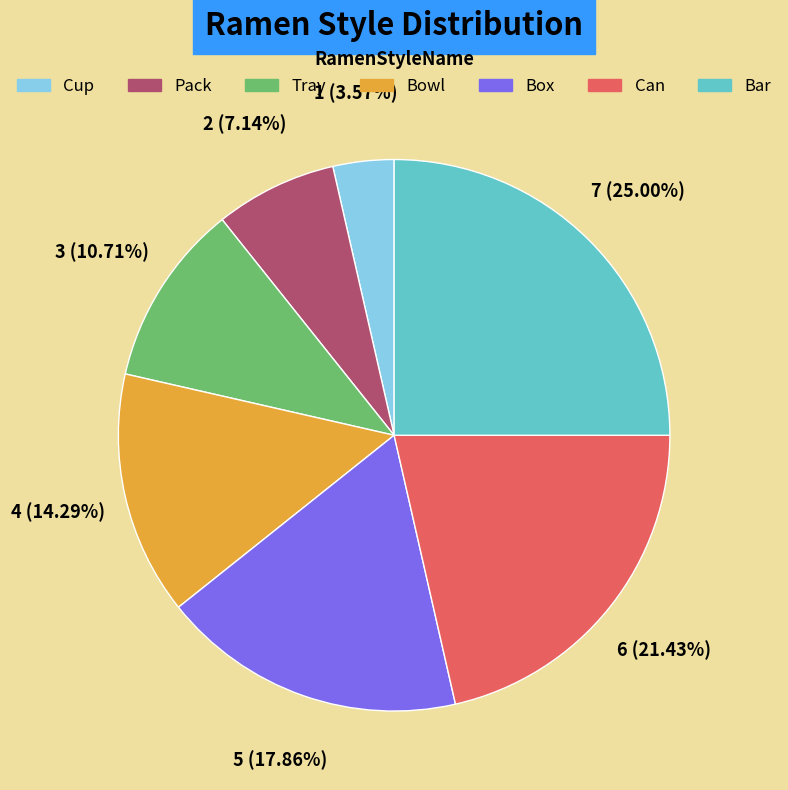

To the nearest percent, what is the combined percentage of Box and Cup?

21%